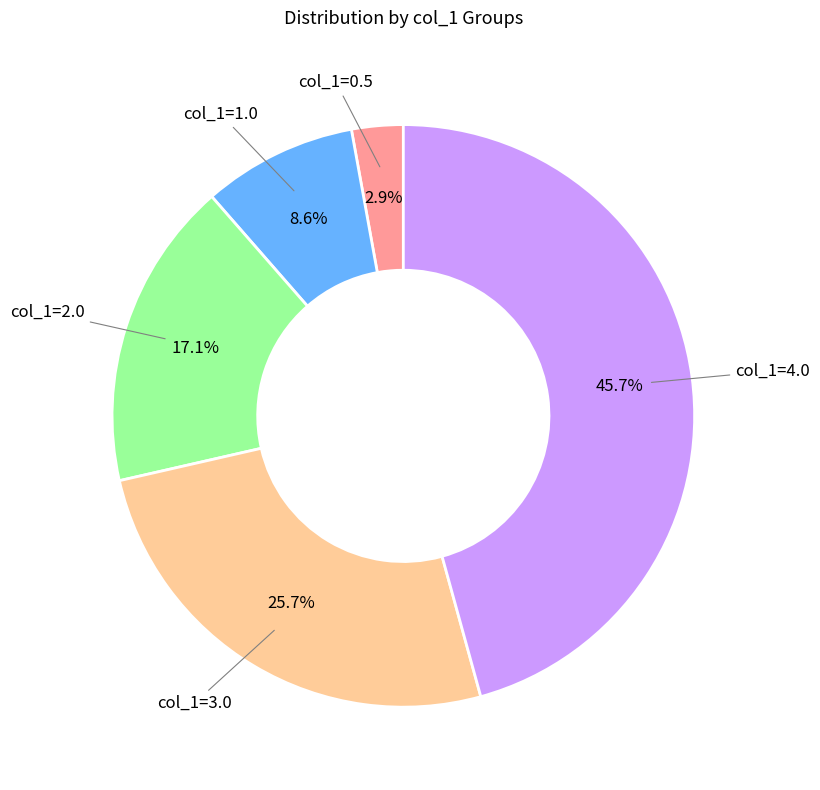

How many slices are in this pie chart?

5